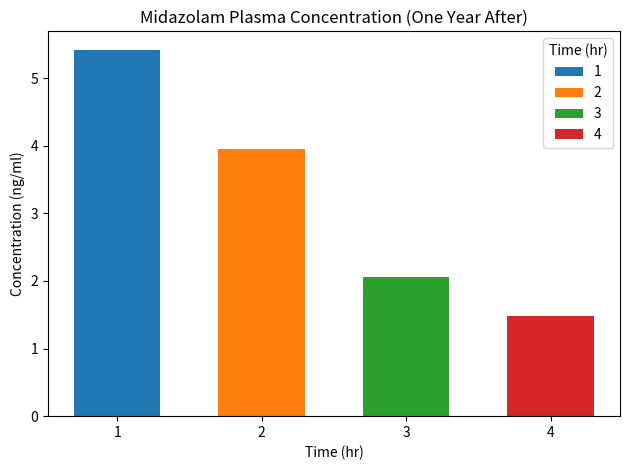

What is the difference between the maximum and minimum values?

3.9